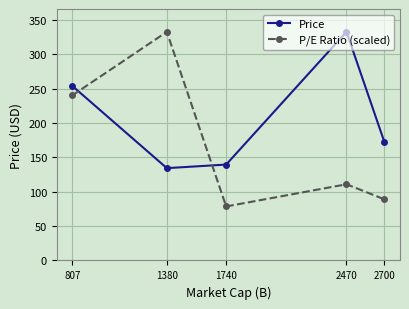

What is the sum of the Price values at 1380 and 2700?

306.6